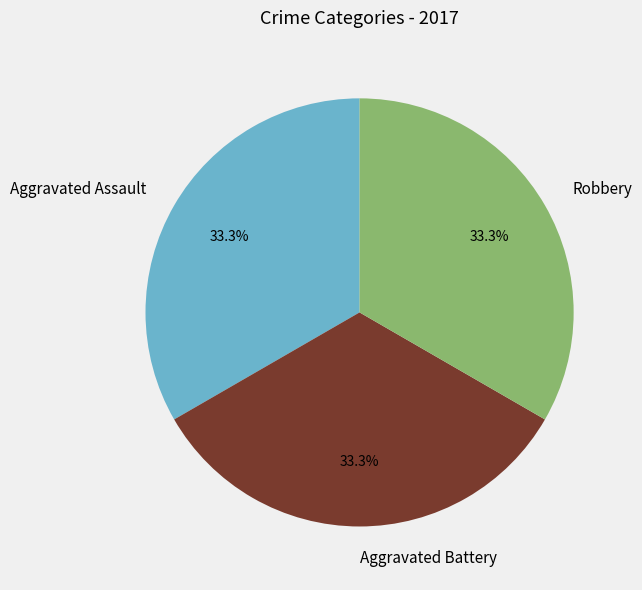

Approximately how many times larger is the value at Aggravated Assault compared to Aggravated Battery?

1.0